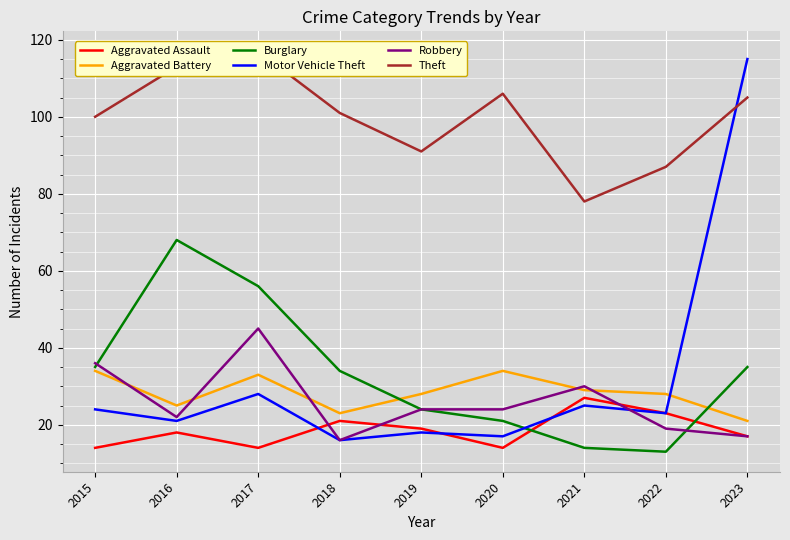

At which label does Motor Vehicle Theft first exceed 23?

2015